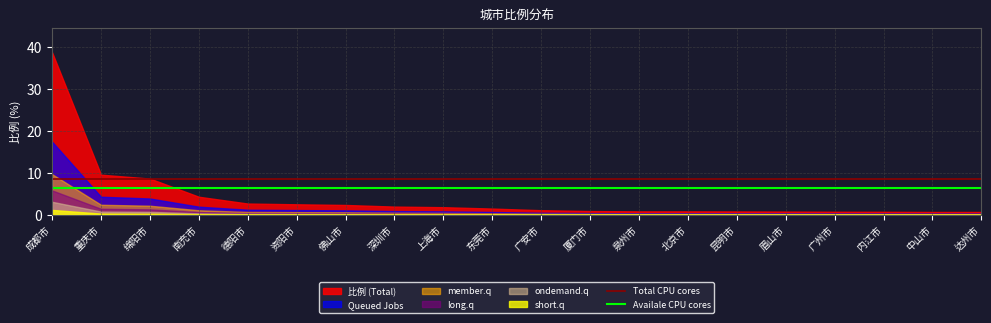

Which series changed the most between 成都市 and 东莞市?

比例 (Total)